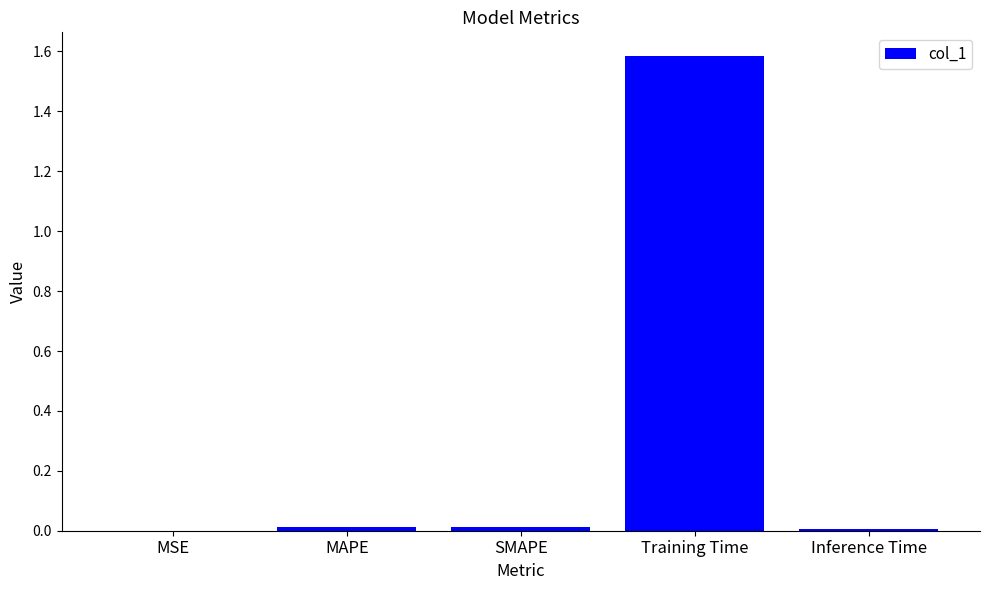

Which category has the highest value across all series?

Training Time